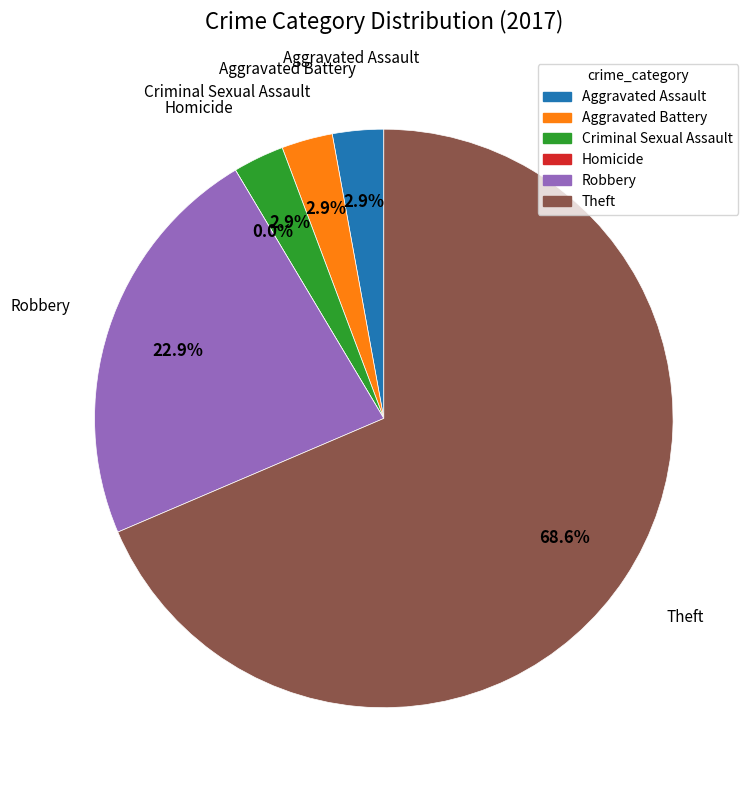

Rank the categories by value from highest to lowest.

Theft, Robbery, Aggravated Assault, Aggravated Battery, Criminal Sexual Assault, Homicide